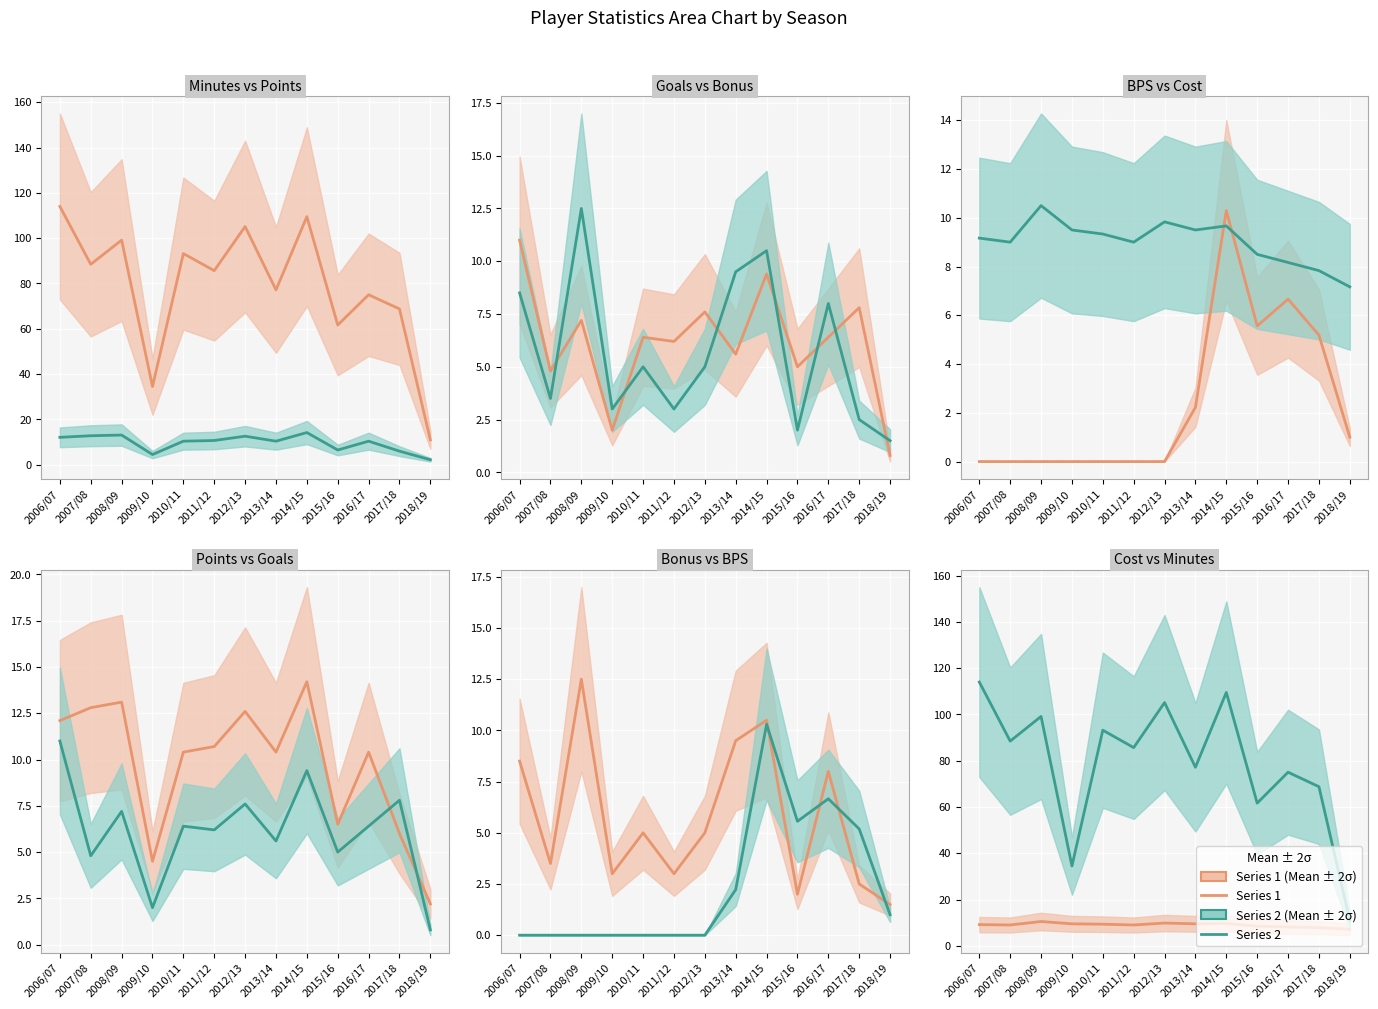

At which category is the sum across all series the highest?

2014/15